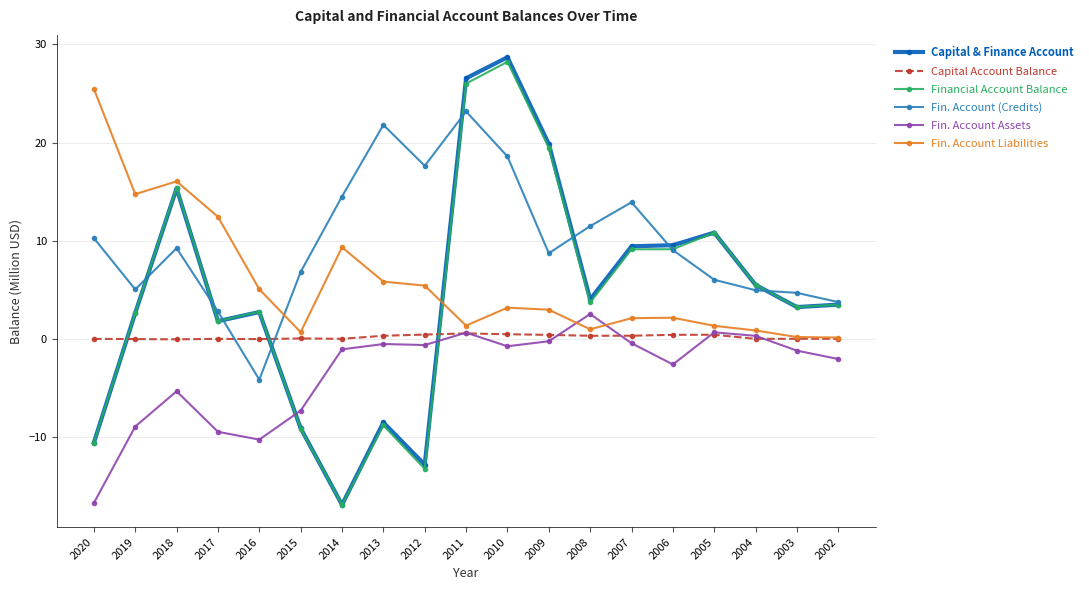

Which category has the highest value across all series?

2010